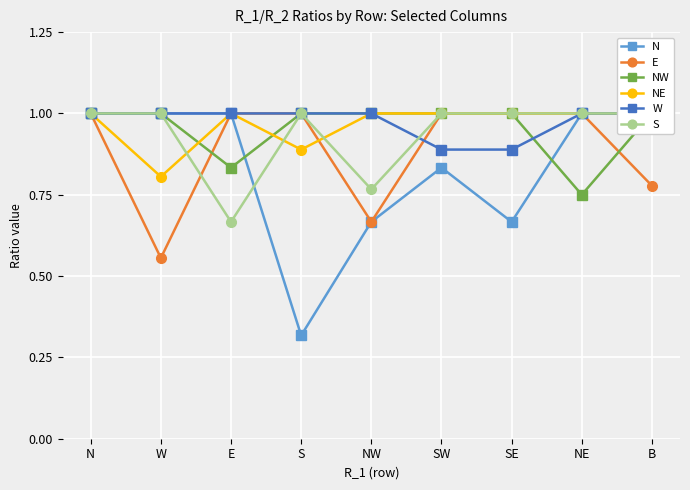

What is the total value across all series at SW?

5.7